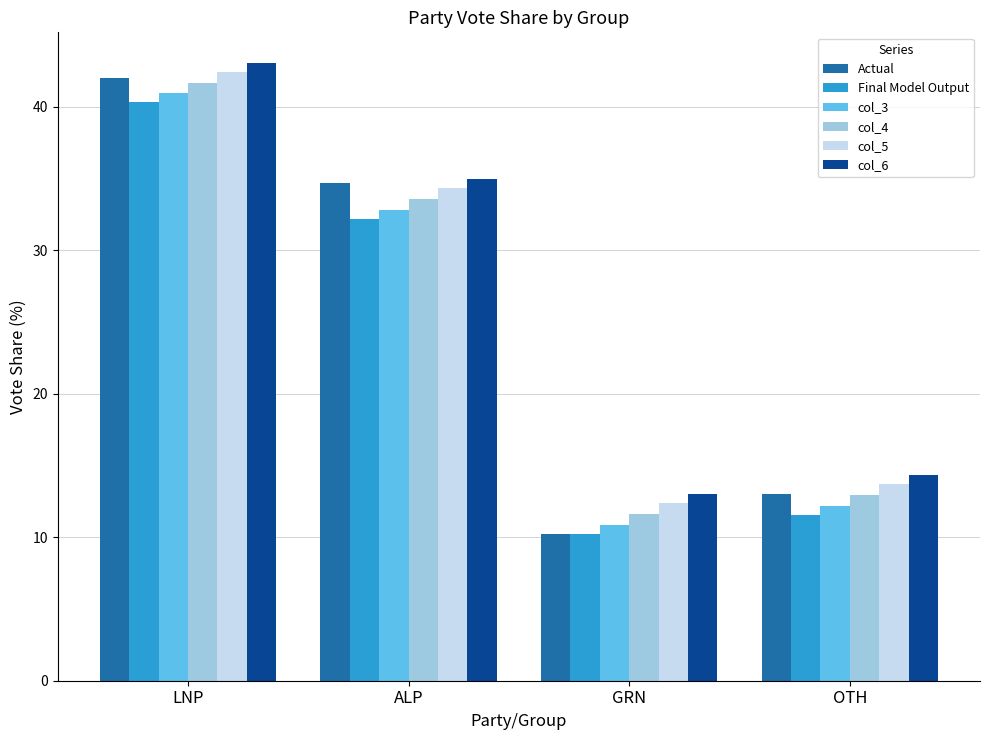

Which category has the lowest value across all series?

GRN